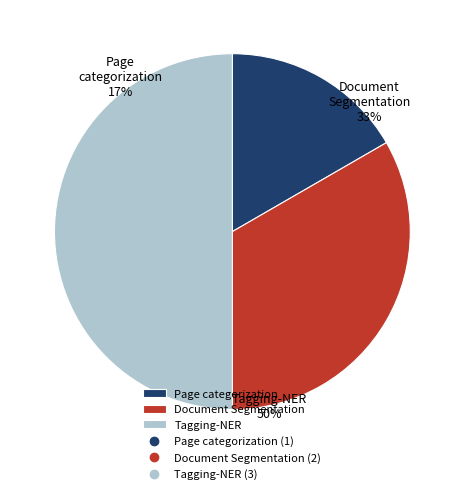

What is the smallest slice in the pie chart?

Page categorization